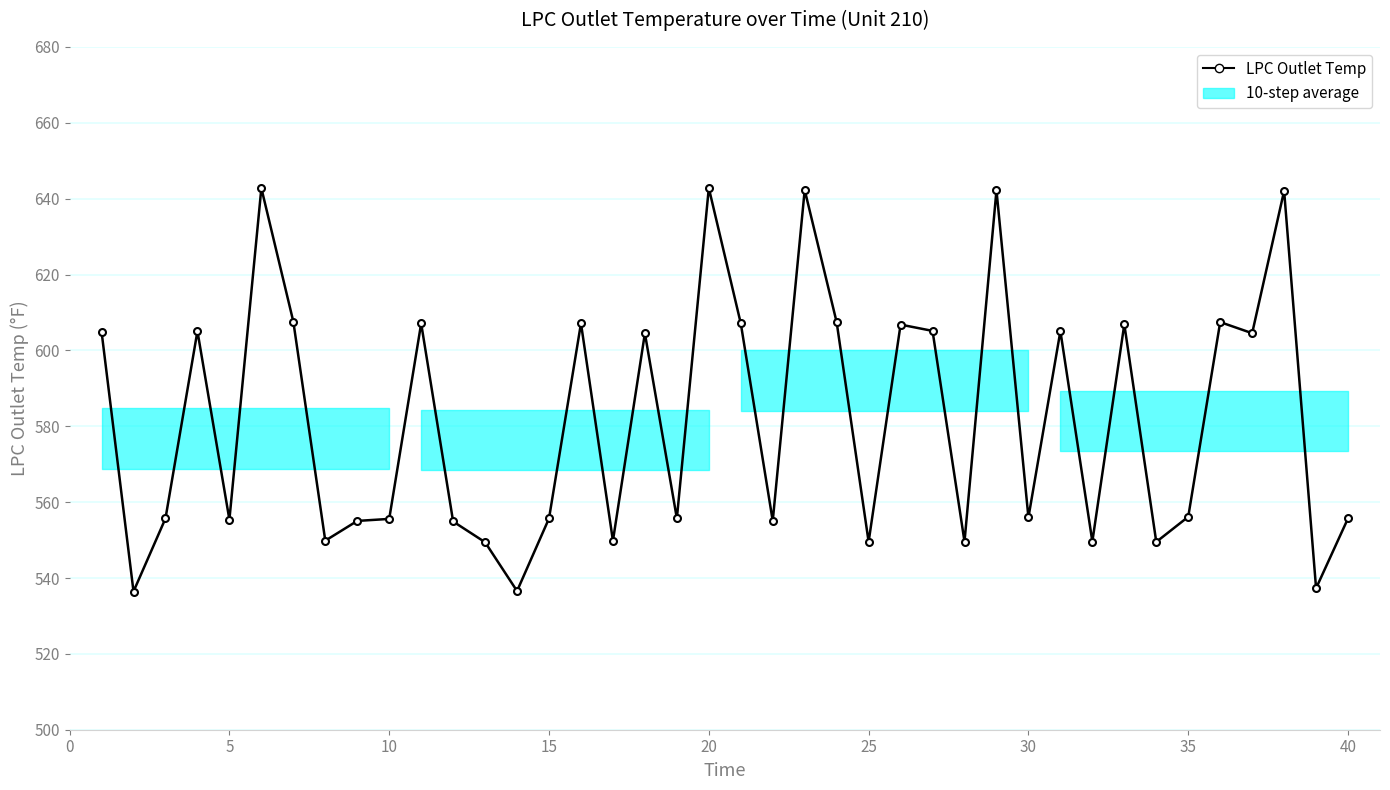

What is the sum of all values?

23267.7